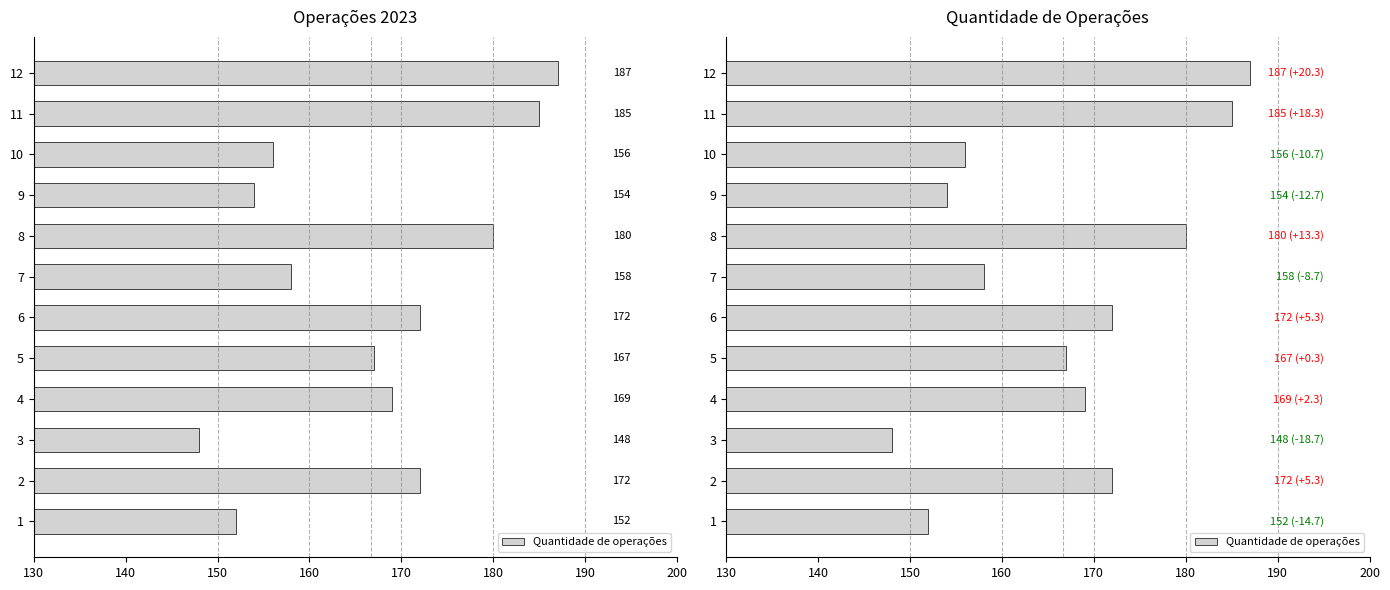

What is the greatest value displayed?

187